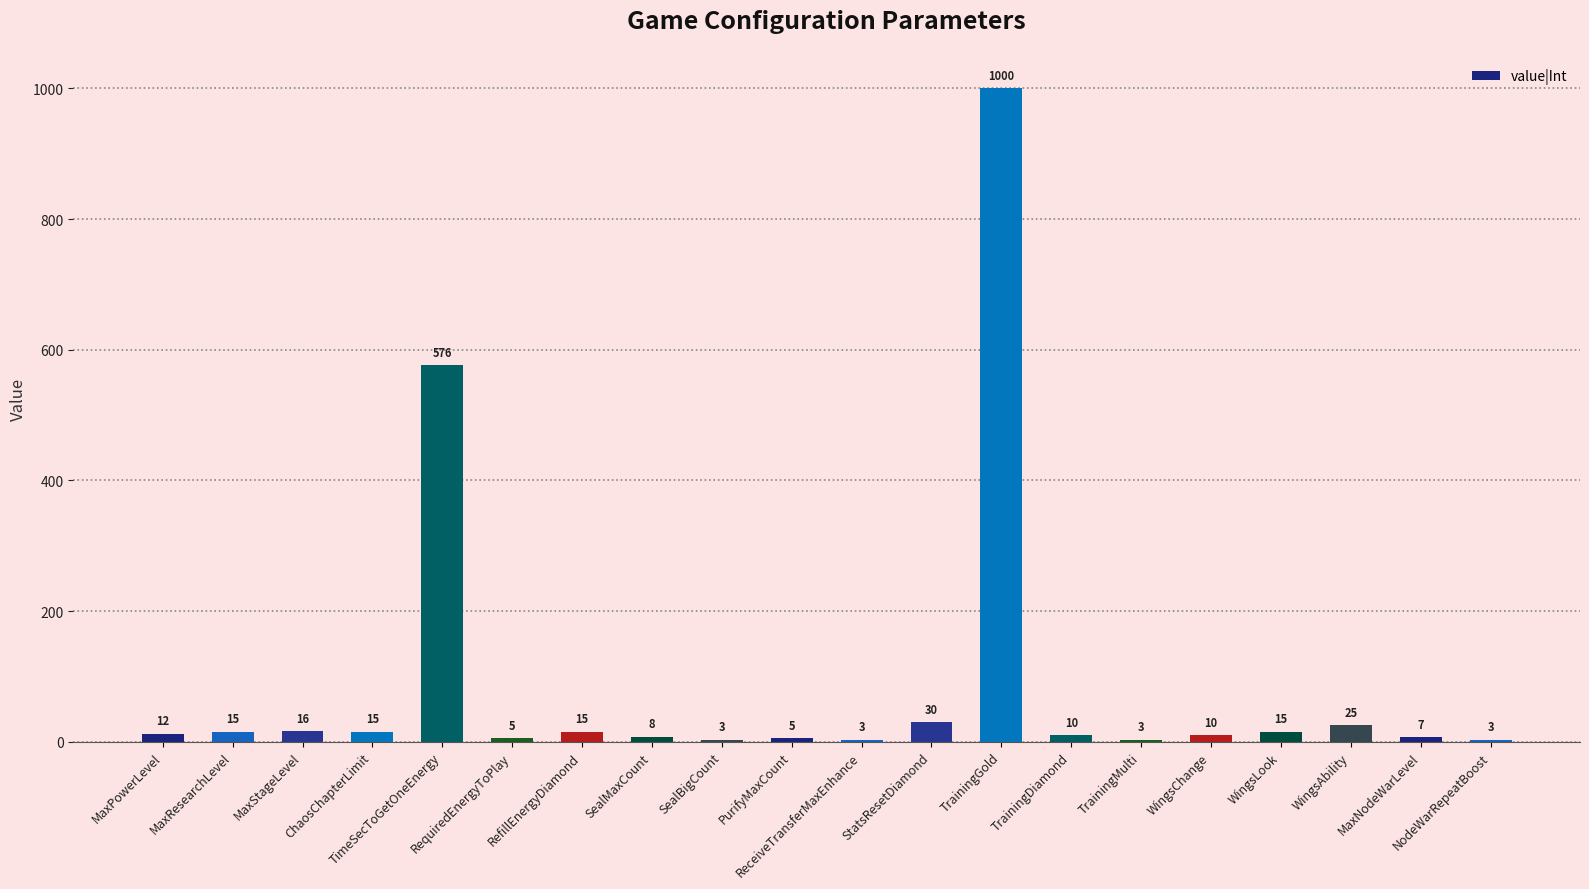

What is the sum of all values?

1776